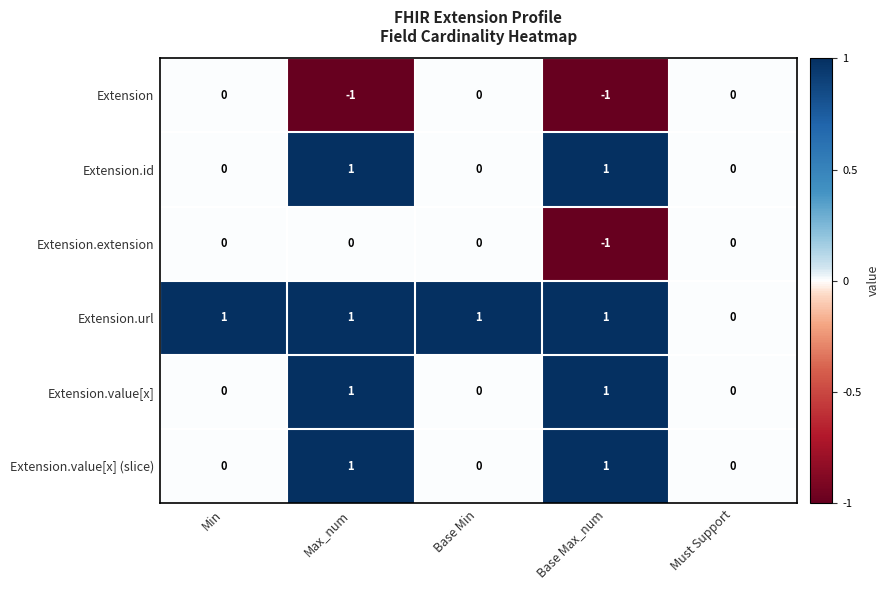

Is it true that Extension.extension equals 1 at Base Min?

False